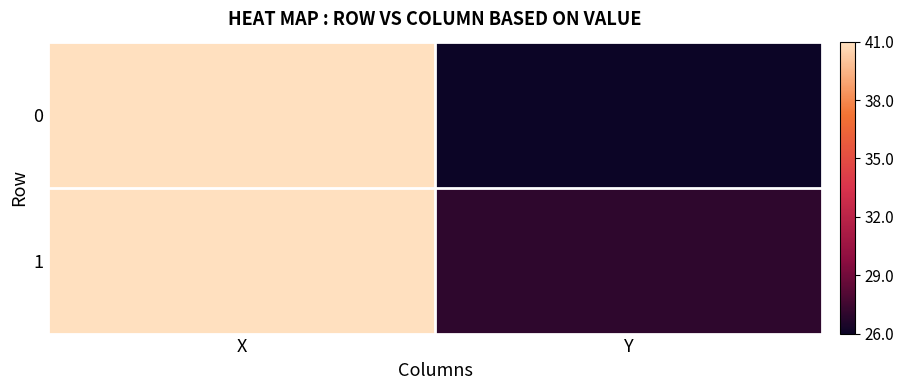

Reading left to right, what are all the values shown in this chart?

0: X=41	Y=26
1: X=41	Y=27